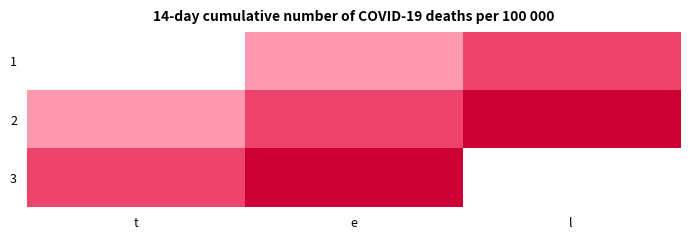

List the series in order of their peak value, highest first.

2, 3, 1